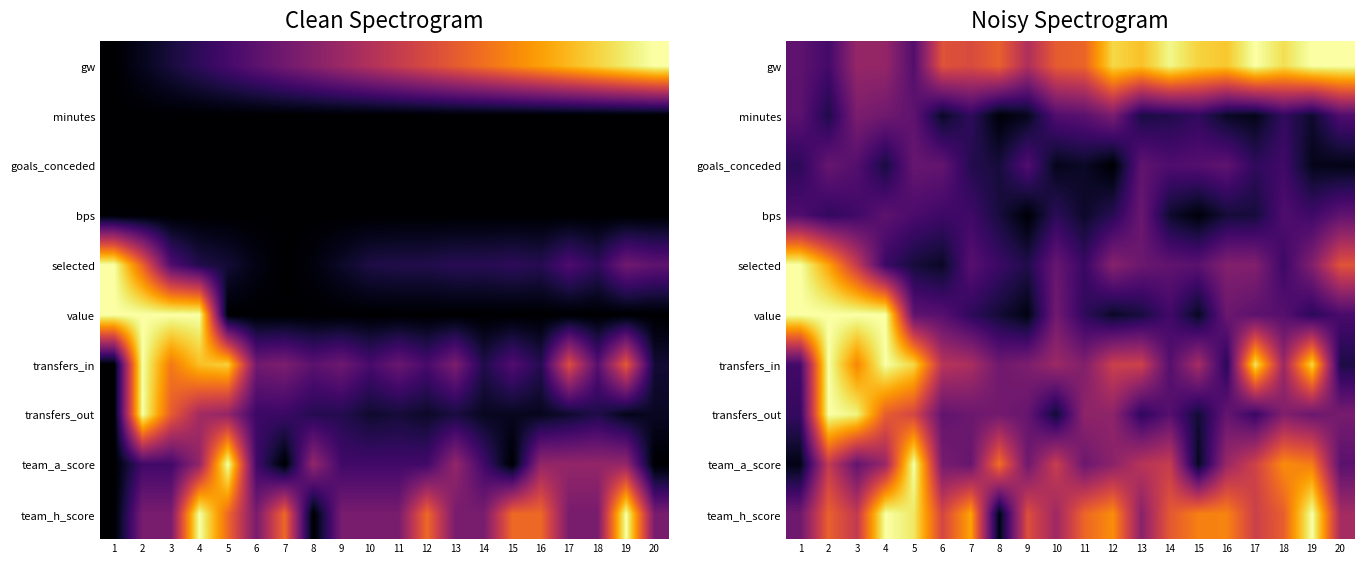

At how many categories does at least one series exceed 0?

20